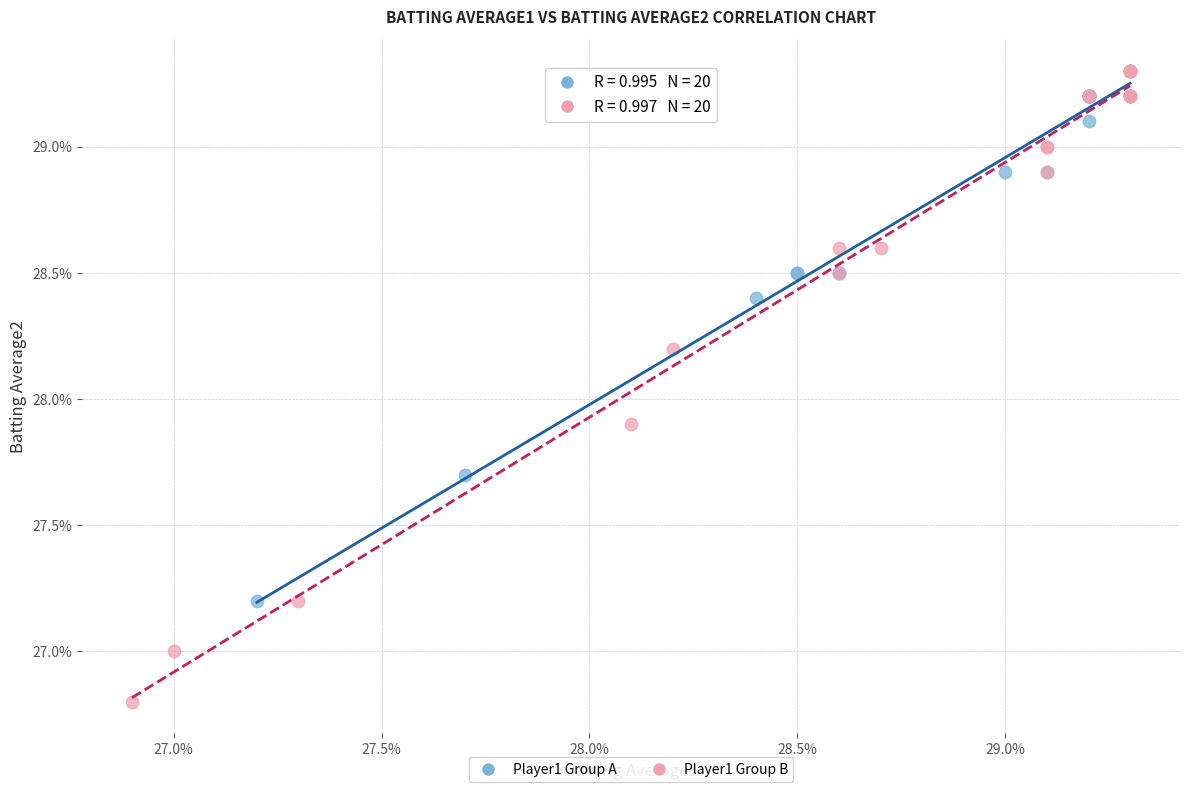

What are all the series names shown in the legend?

Player1 Group A, Player1 Group B